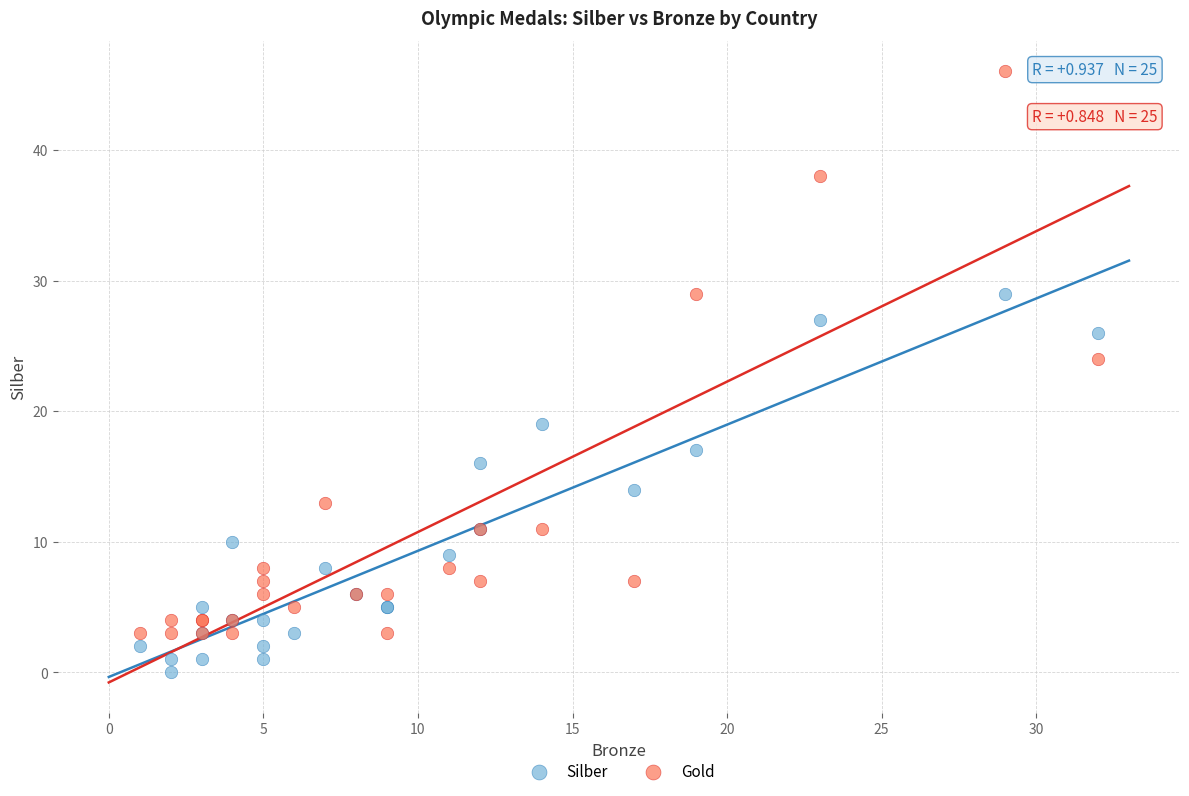

Which series contains the highest Y value?

Gold